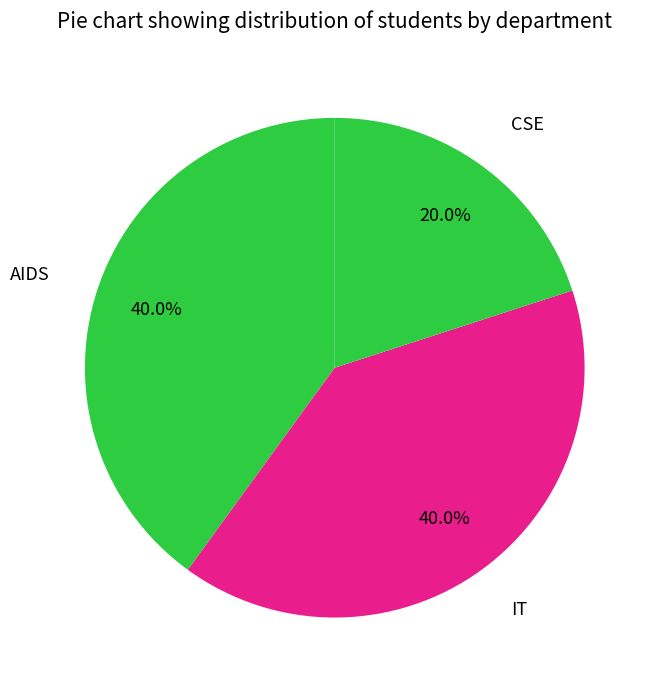

Which slice is the smallest?

CSE